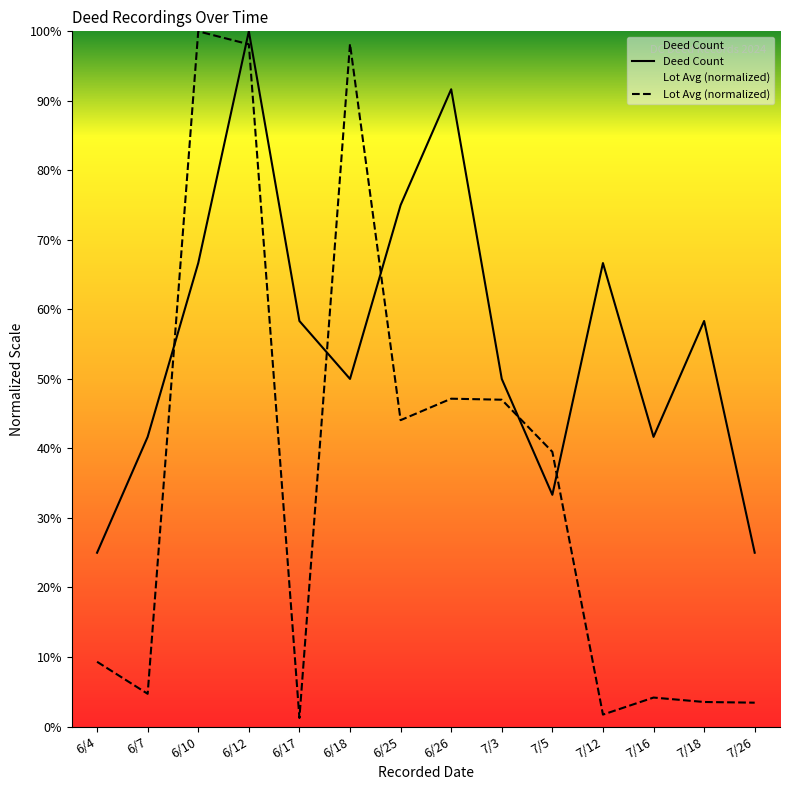

Reading left to right, transcribe all the data shown in this chart.

Deed Count: 6/4=25.0	6/7=41.7	6/10=66.7	6/12=100.0	6/17=58.3	6/18=50.0	6/25=75.0	6/26=91.7	7/3=50.0	7/5=33.3	7/12=66.7	7/16=41.7	7/18=58.3	7/26=25.0
Lot Avg: 6/4=9.3	6/7=4.7	6/10=100.0	6/12=98.1	6/17=1.2	6/18=98.2	6/25=44.1	6/26=47.2	7/3=47.0	7/5=39.5	7/12=1.7	7/16=4.2	7/18=3.5	7/26=3.4